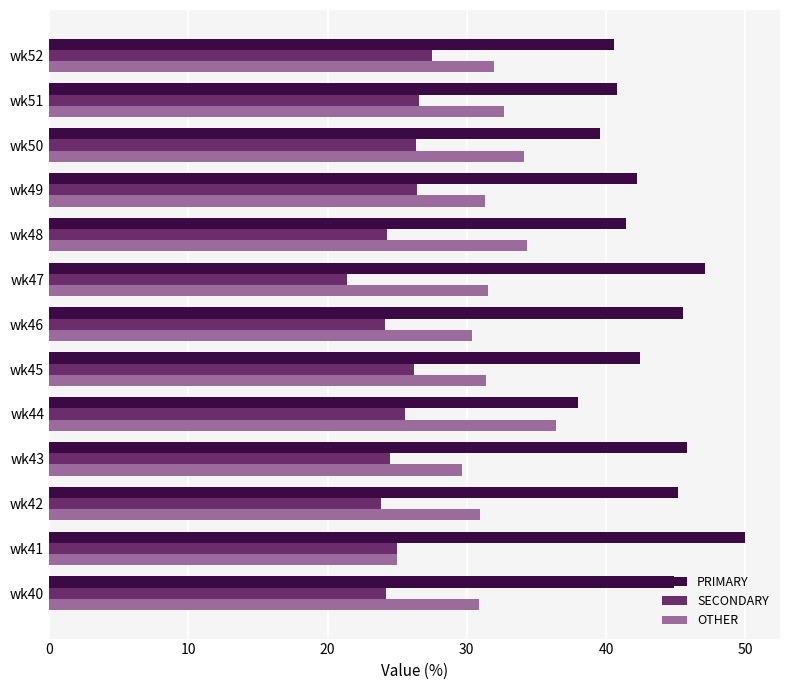

At how many categories does at least one series exceed 22?

13